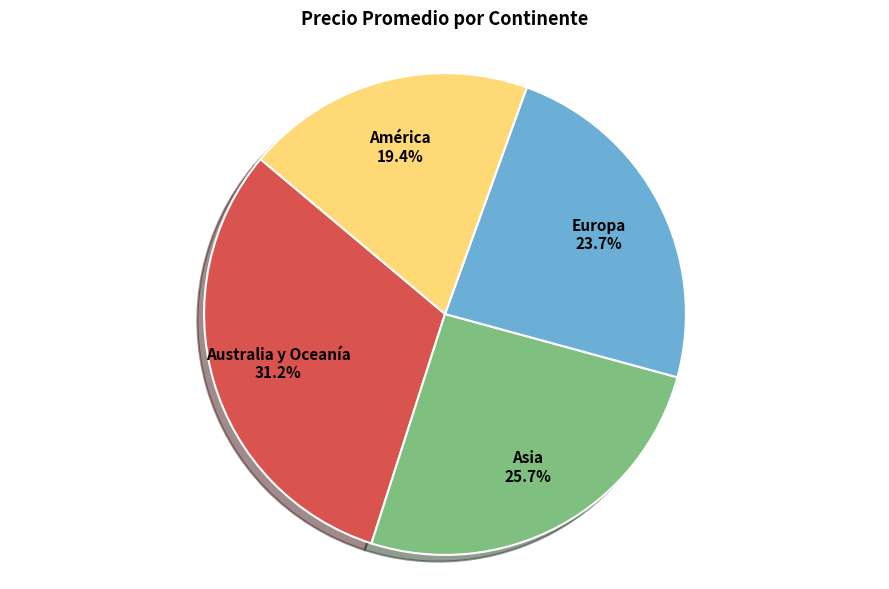

Count the number of slices in the pie.

4